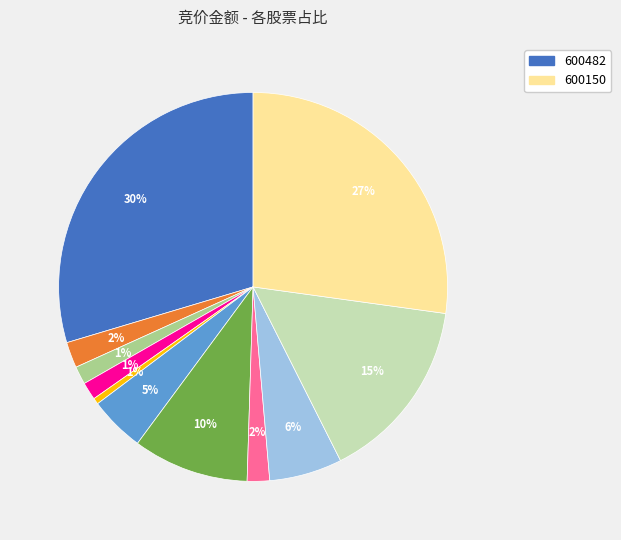

How many segments does this pie chart have?

11